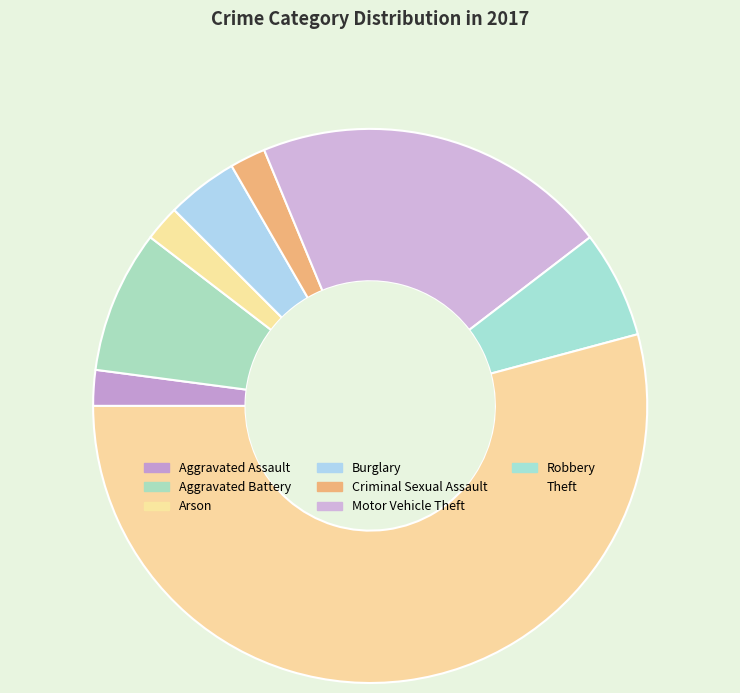

What is the majority slice?

Theft